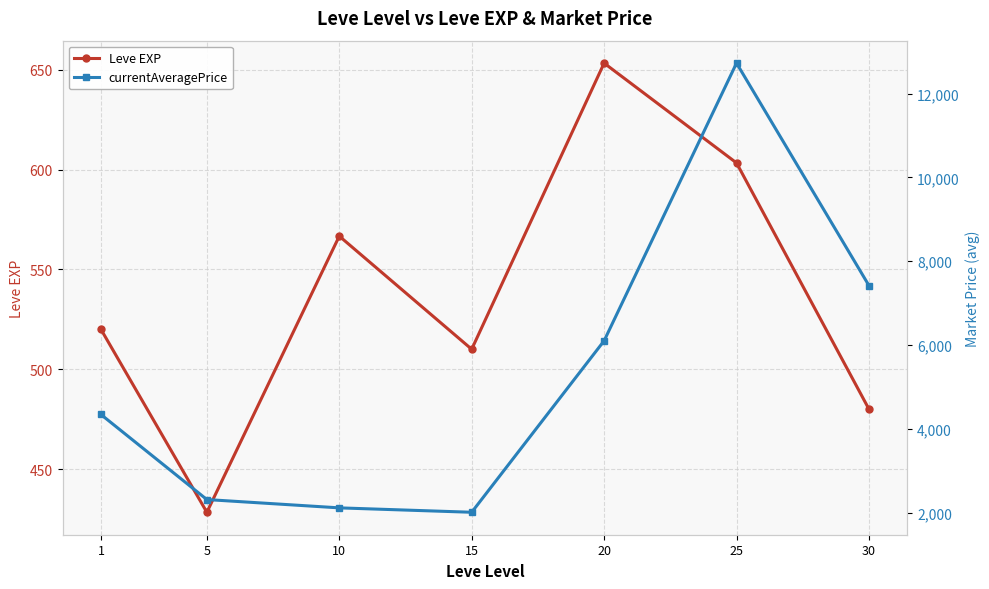

Which category has the highest value across all series?

25